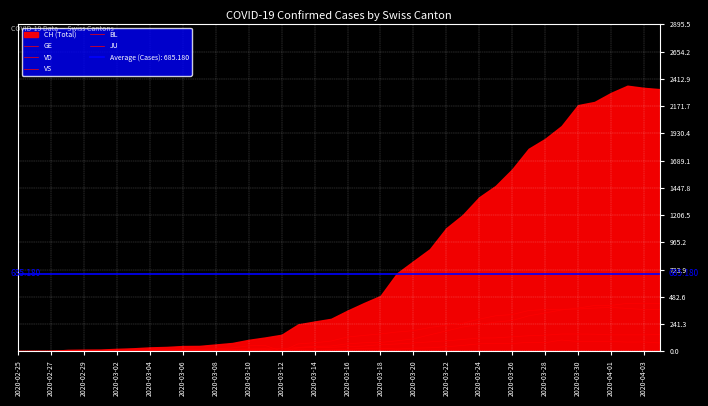

What is the difference between the GE values at 2020-03-22 and 2020-03-20?

70